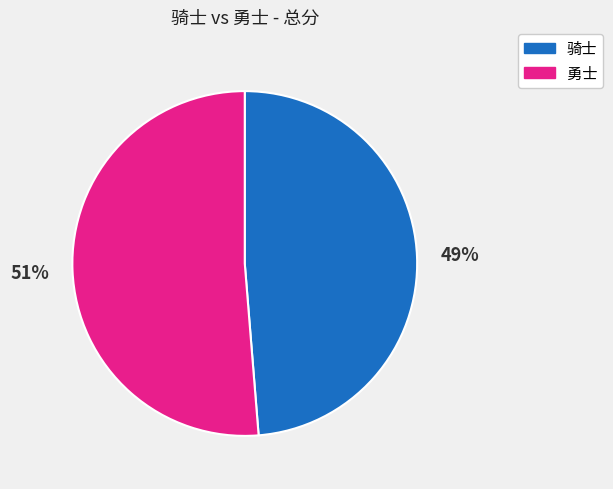

Rank the categories by value from lowest to highest.

骑士, 勇士